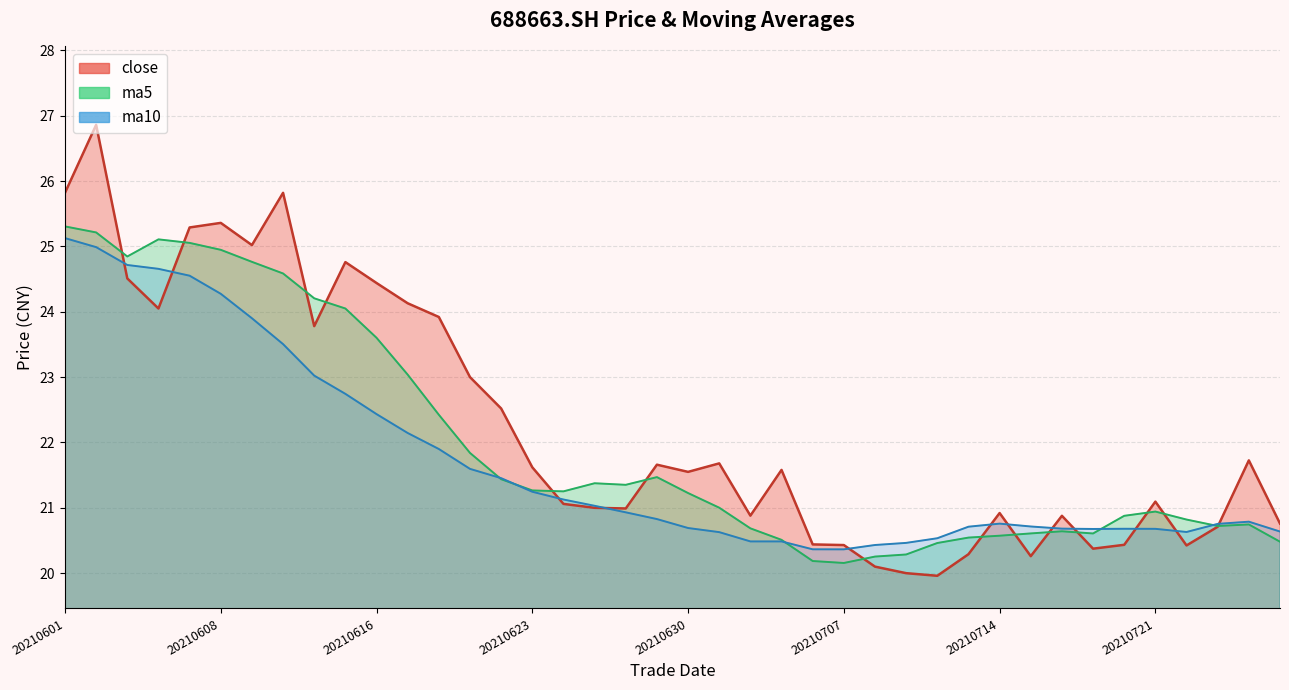

List the series in order of their overall mean, lowest first.

ma10, ma5, close